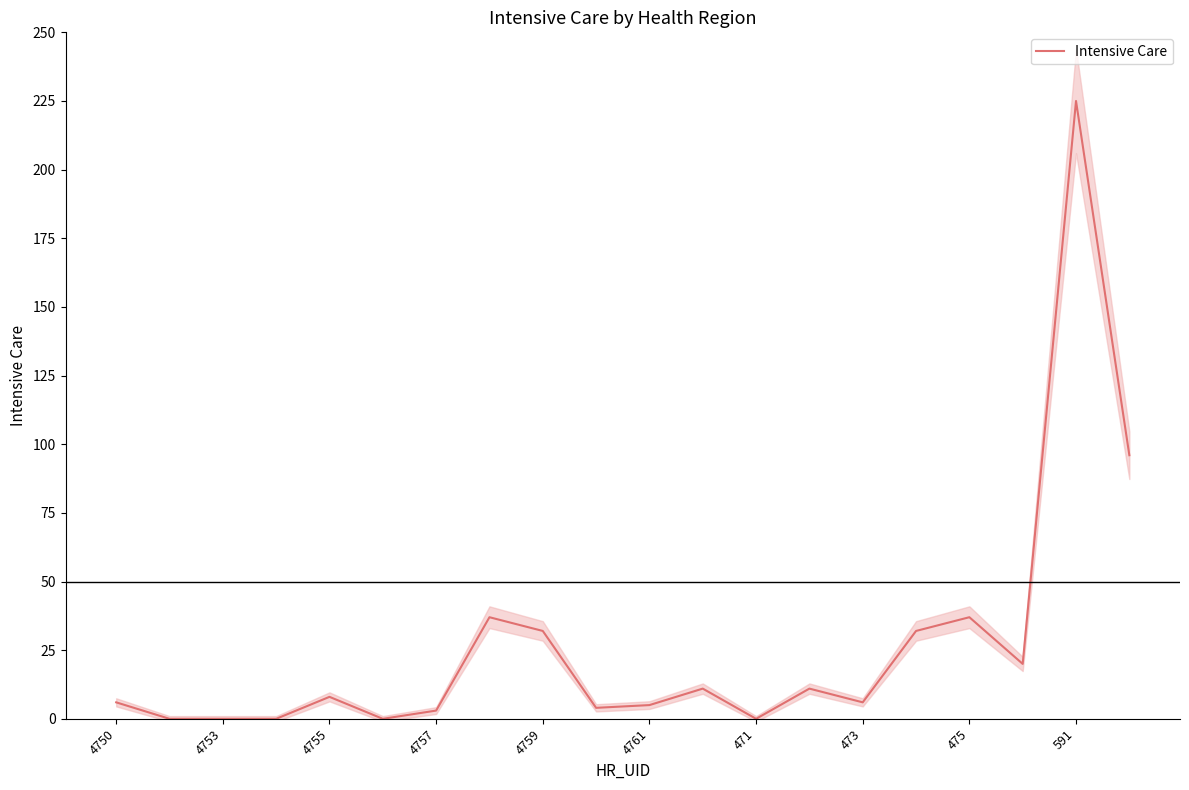

True or false: Intensive Care has a value of 46 at 591.

False